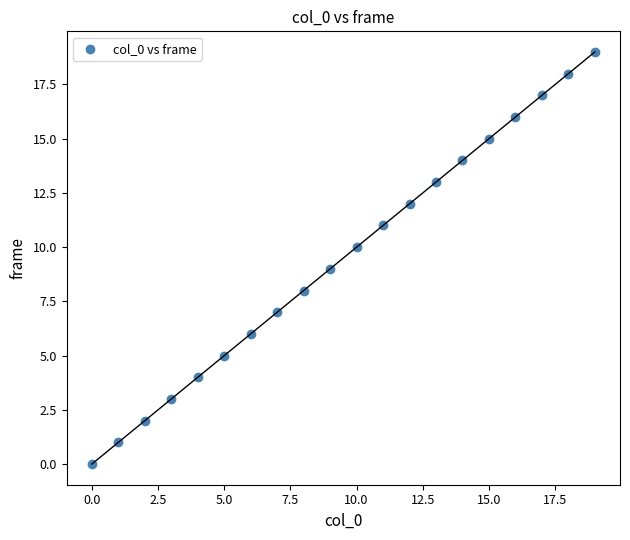

What is the range of Y values (max minus min)?

19